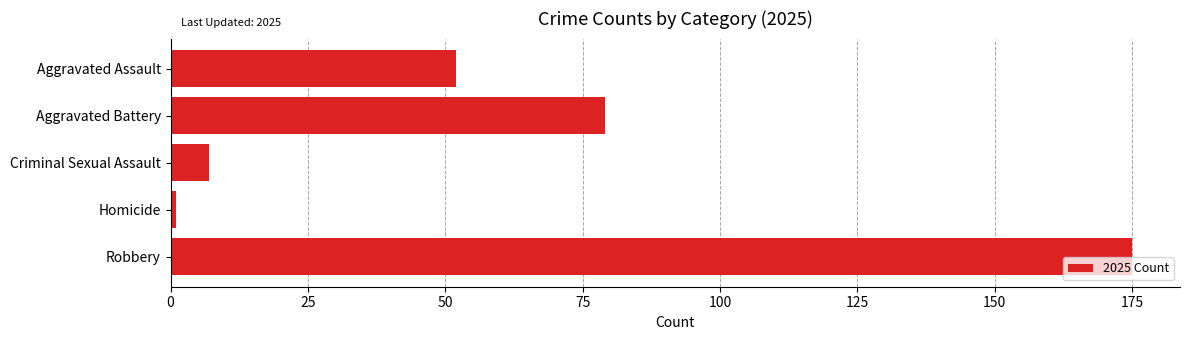

Reading top to bottom, what are all the values shown in this chart?

52	79	7	1	175